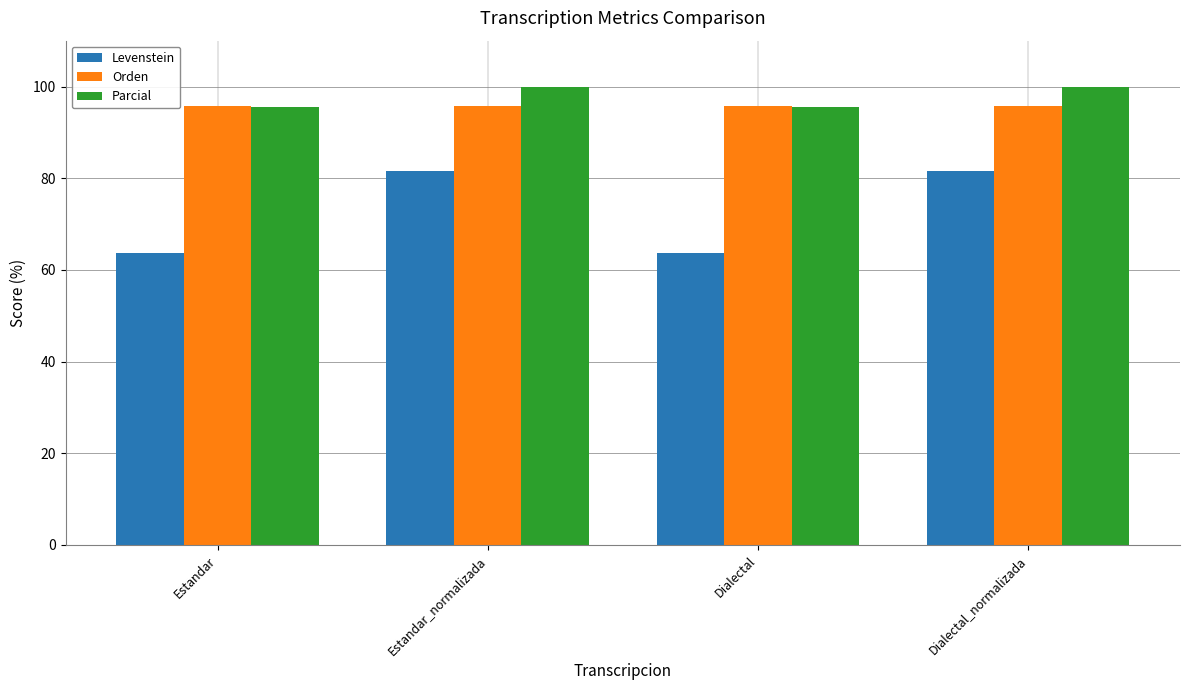

At how many categories does at least one series exceed 65?

4